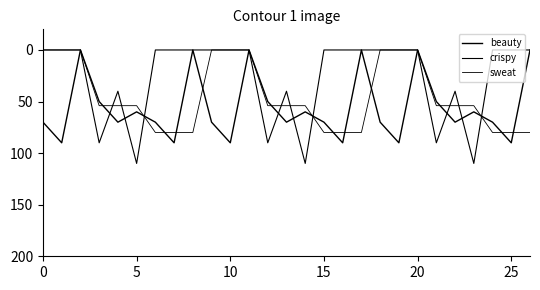

How many lines are shown in the chart?

3